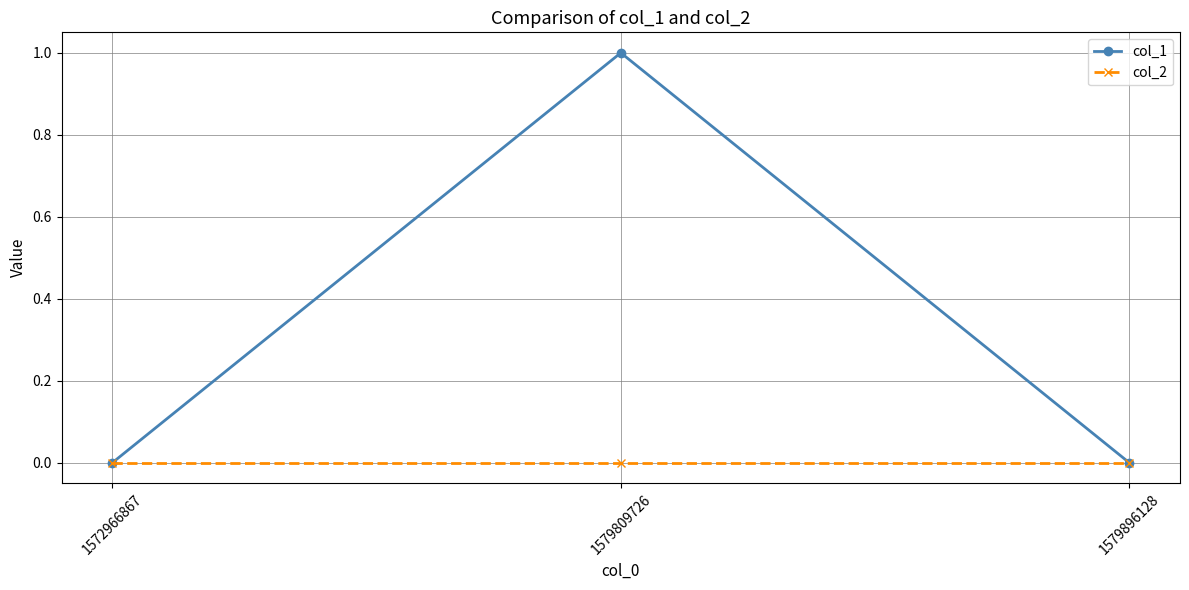

True or false: col_2 has a value of 0 at 1572966867.

True